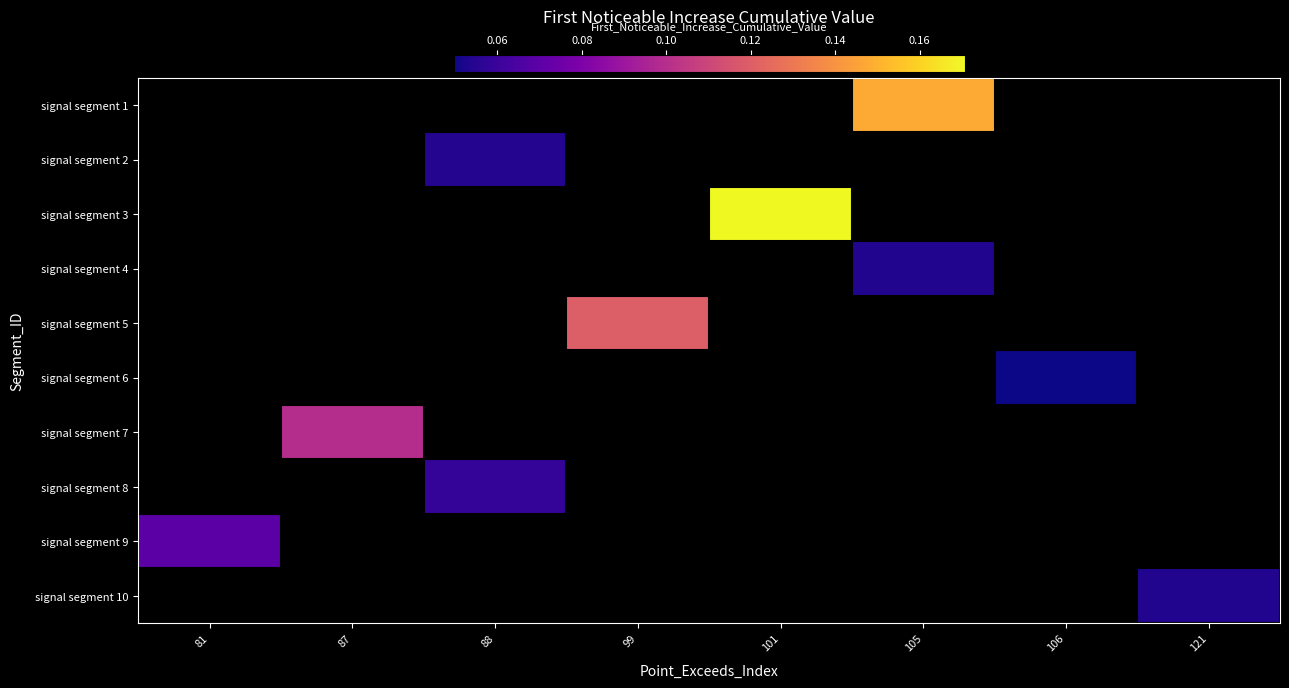

The signal segment 3 series shows 0.3 at 101. True or false?

False